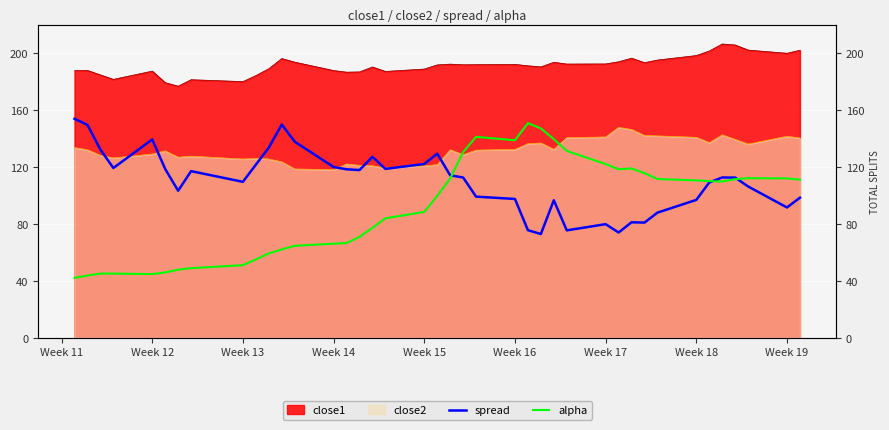

How many values in the spread series exceed 112?

22